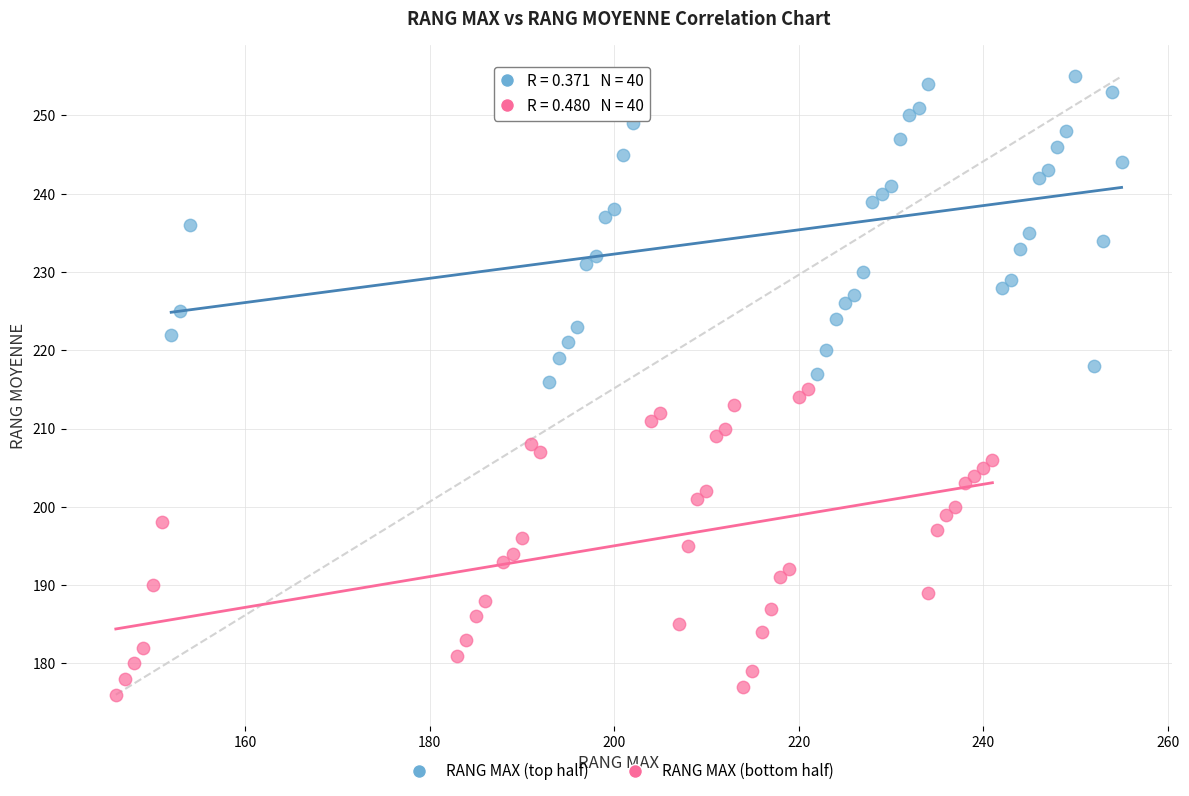

Which series reaches the minimum Y coordinate?

RANG MAX (bottom half)